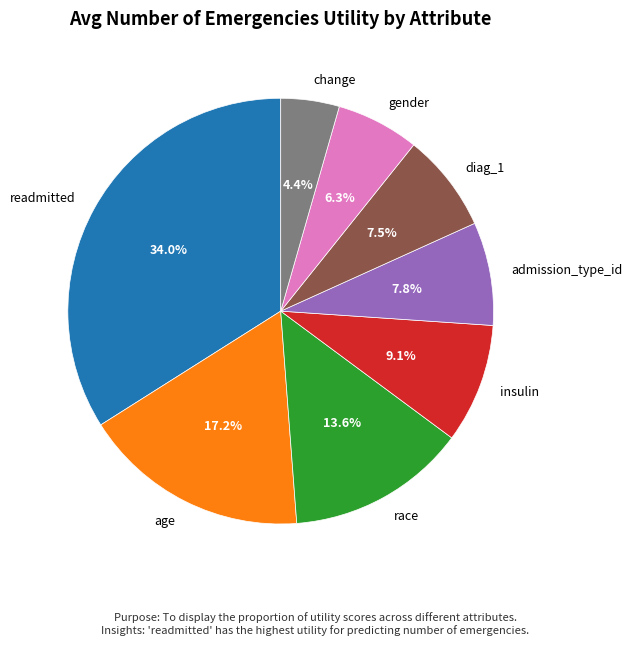

What percentage is the admission_type_id slice, to the nearest percent?

8%